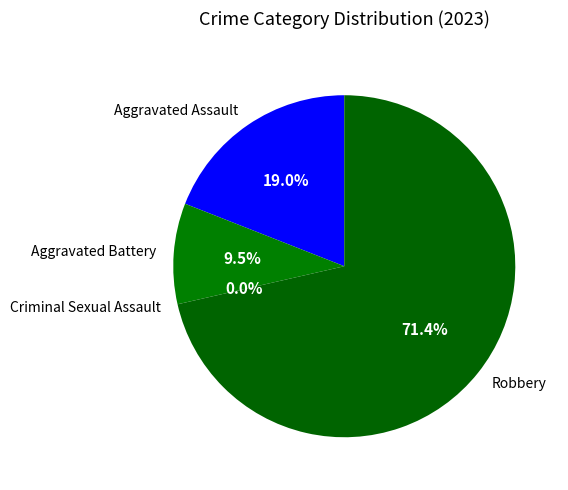

Rank the categories by value from highest to lowest.

Robbery, Aggravated Assault, Aggravated Battery, Criminal Sexual Assault